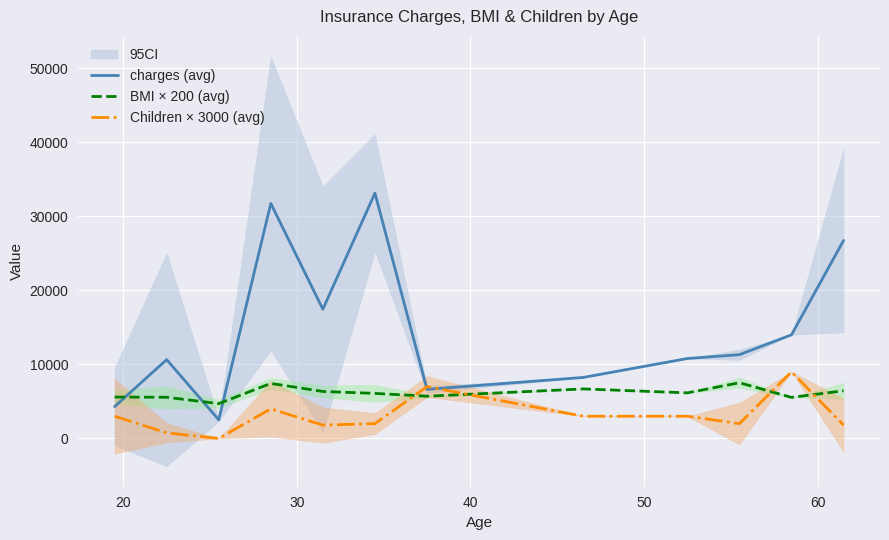

True or false: Children × 3000 (avg) and BMI × 200 (avg) cross at least once.

True